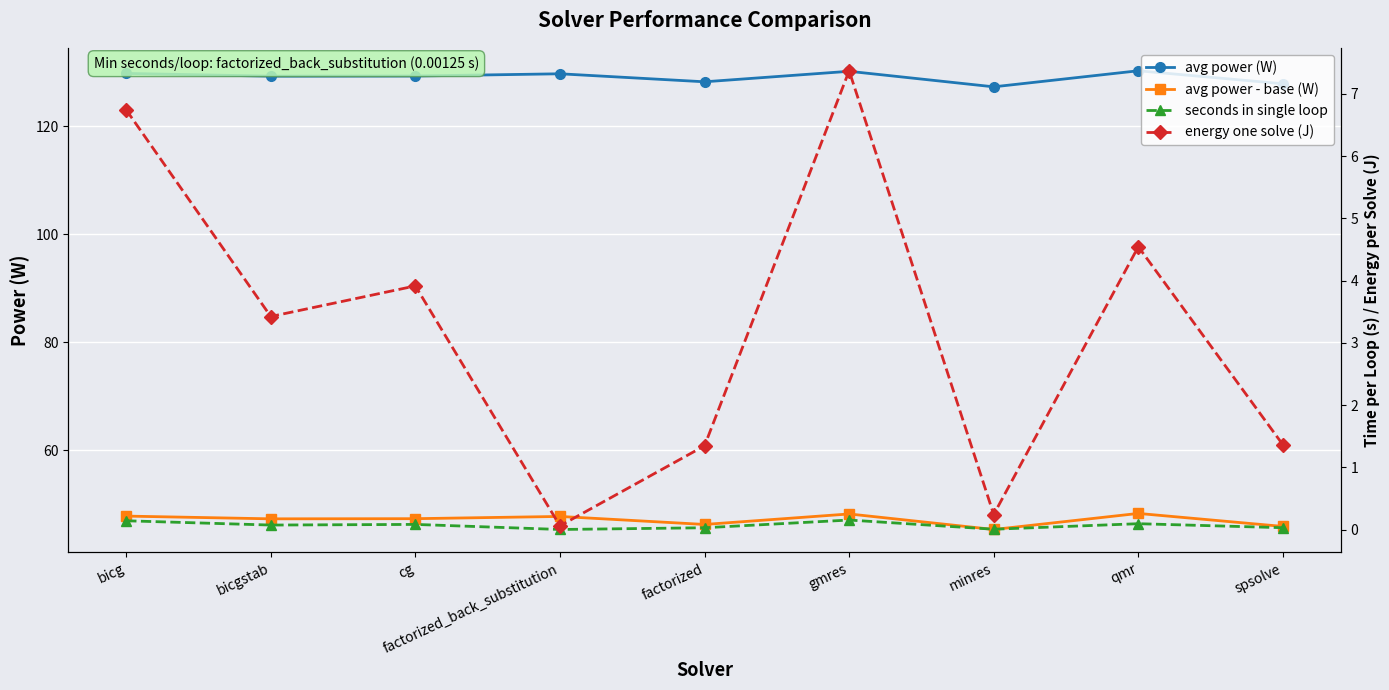

Which series has the largest range (max minus min)?

energy one solve (J)